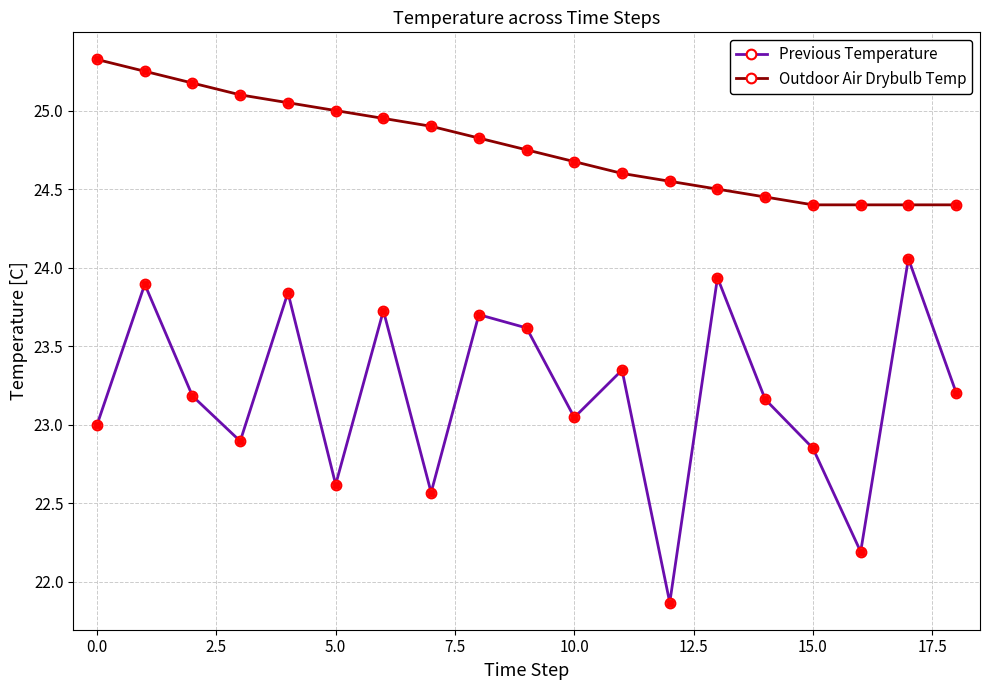

What is the sum of all Outdoor Air Drybulb Temp values?

470.7